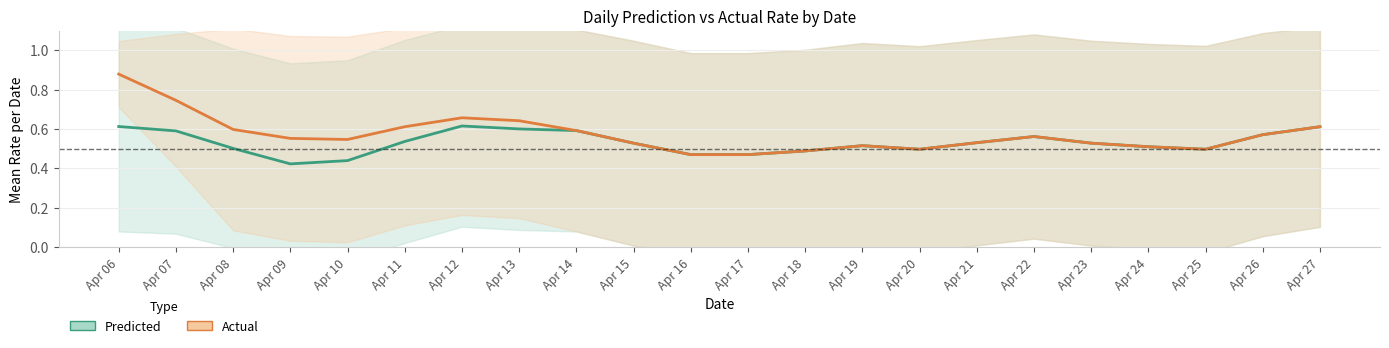

What is the average value of the Predicted series?

0.5